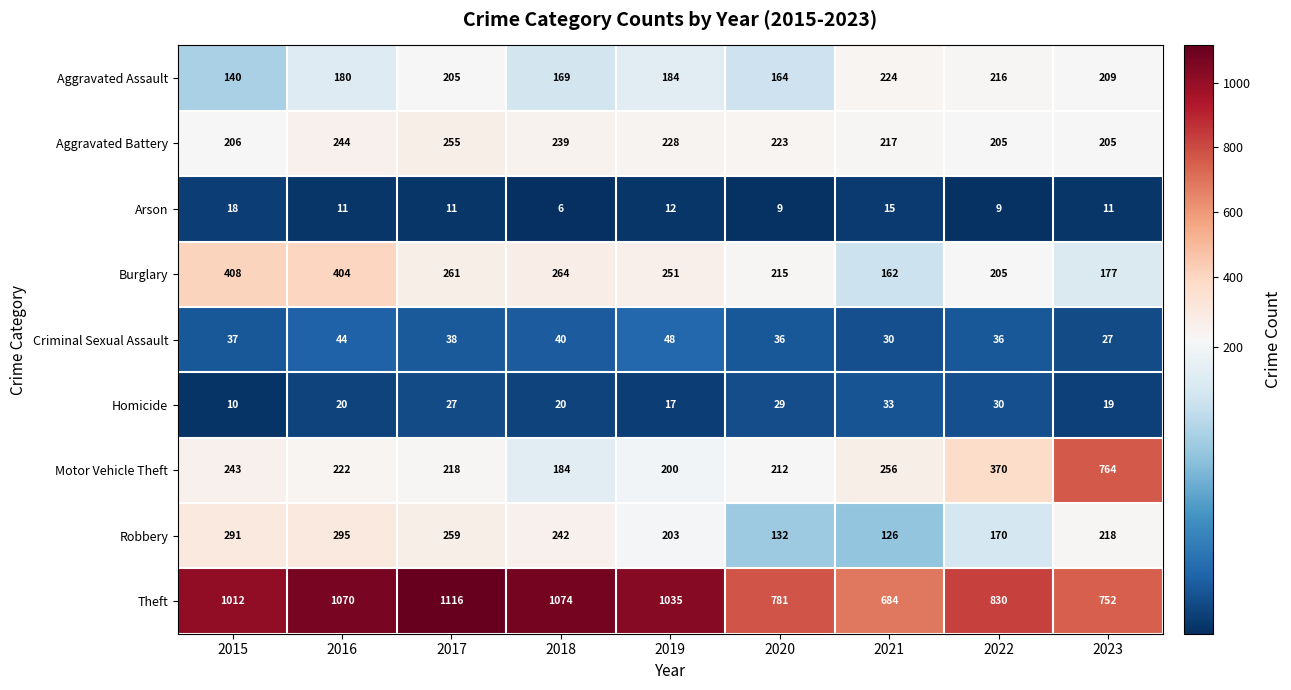

What is the total value across all series at 2023?

2382